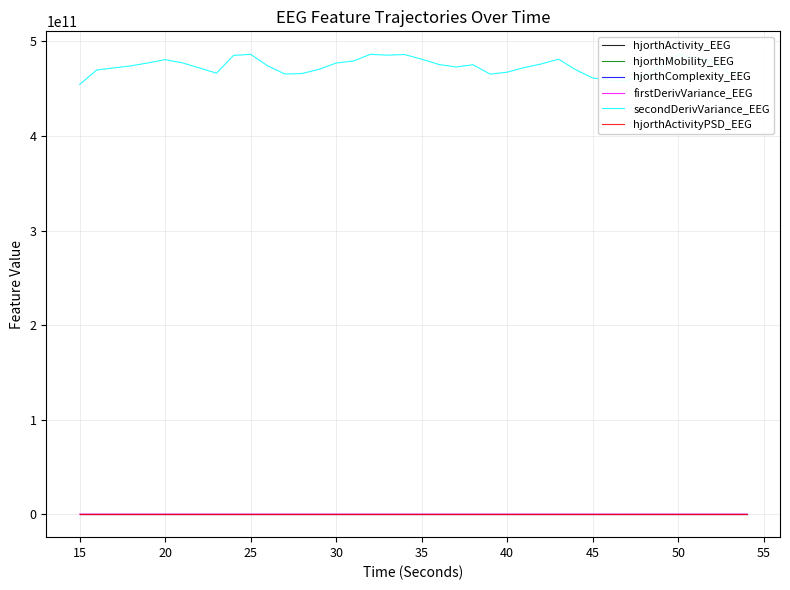

Which series has the largest total across all categories?

secondDerivVariance_EEG